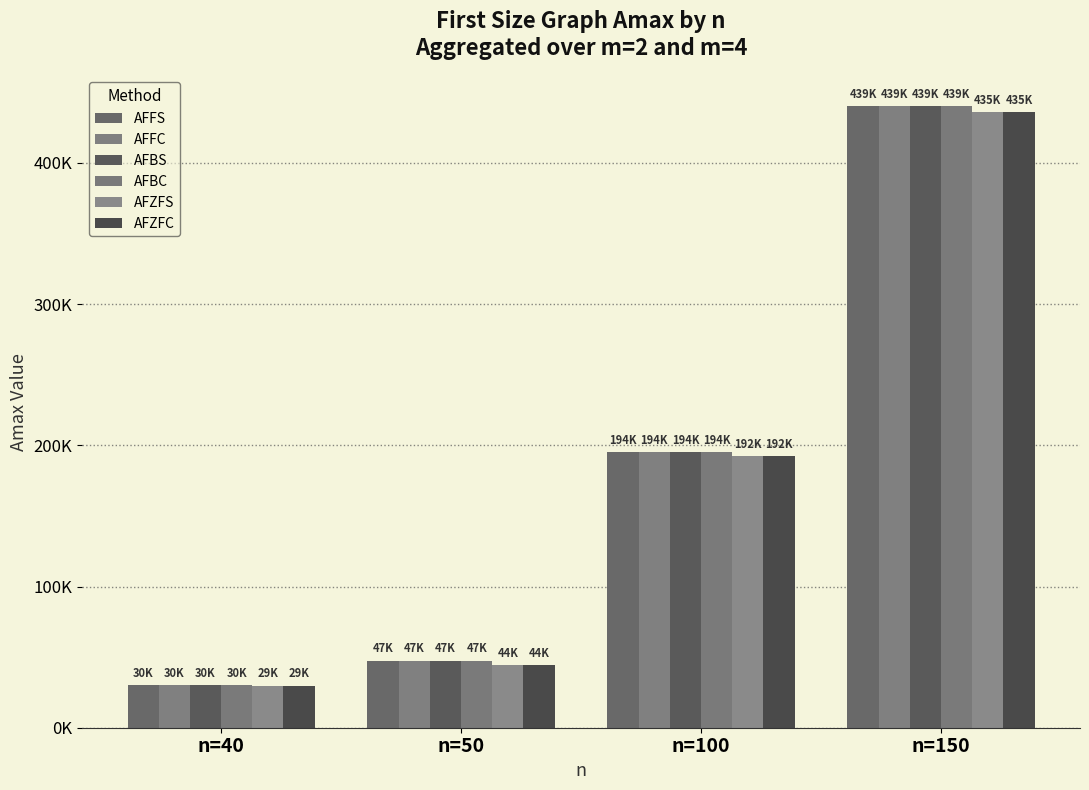

The AFBS series shows 673720.7 at n=150. True or false?

False